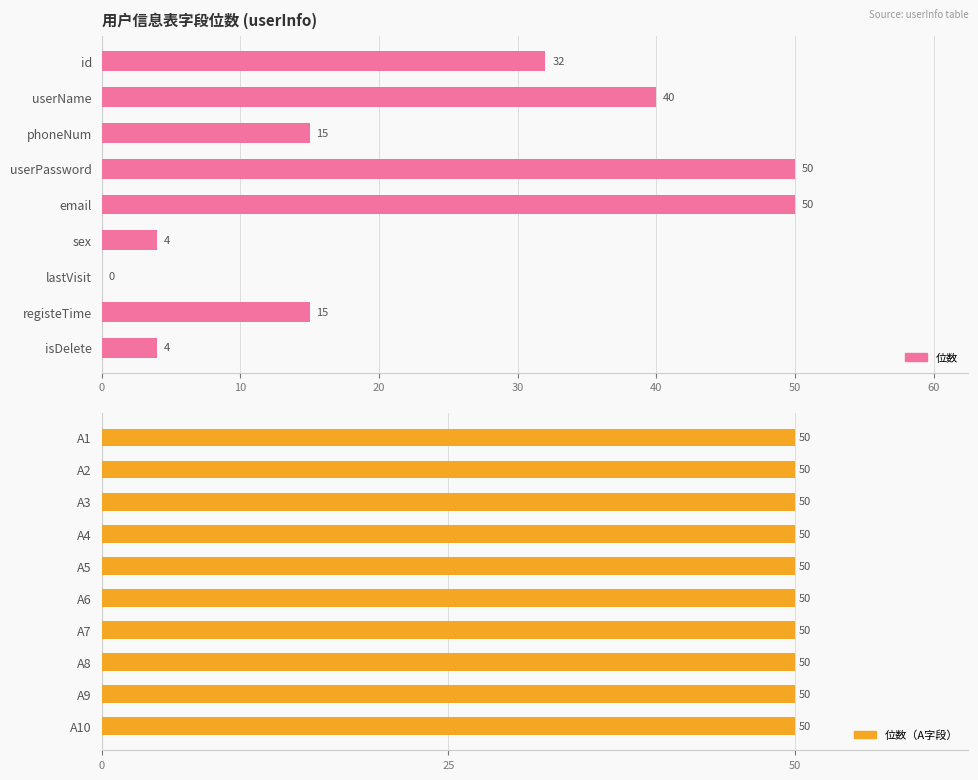

List the labels in order of value, smallest first.

lastVisit, sex, isDelete, phoneNum, registeTime, id, userName, userPassword, email, A1, A2, A3, A4, A5, A6, A7, A8, A9, A10